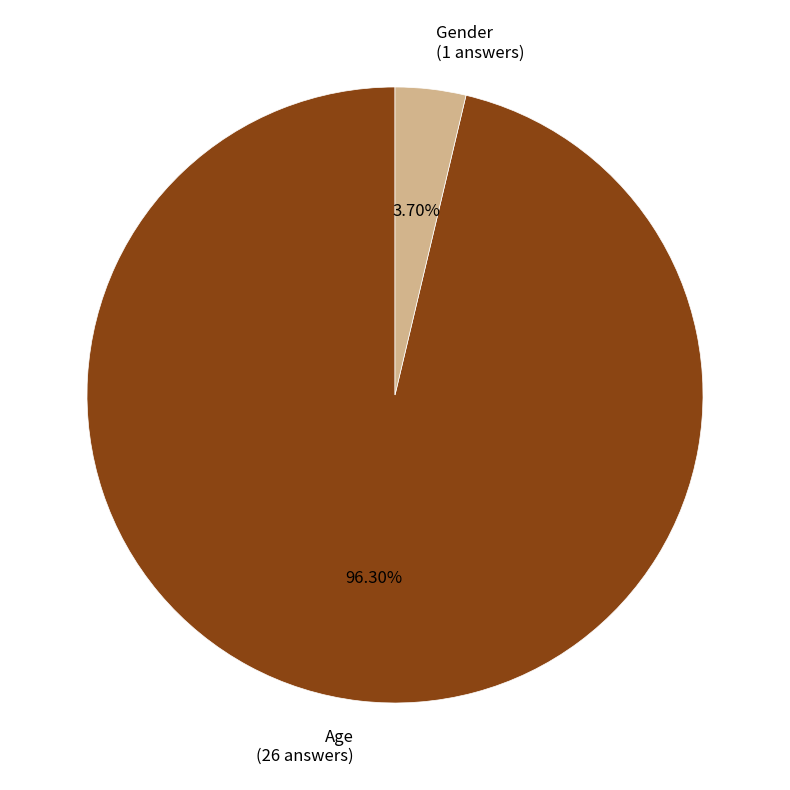

True or false: Age accounts for 82% of the total.

False